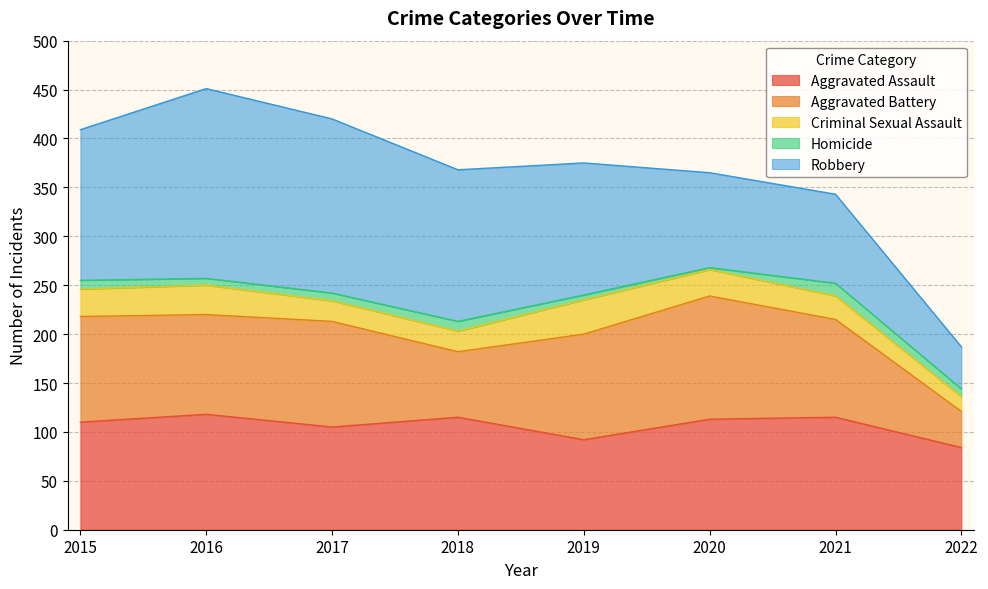

At how many categories does at least one series exceed 42?

8